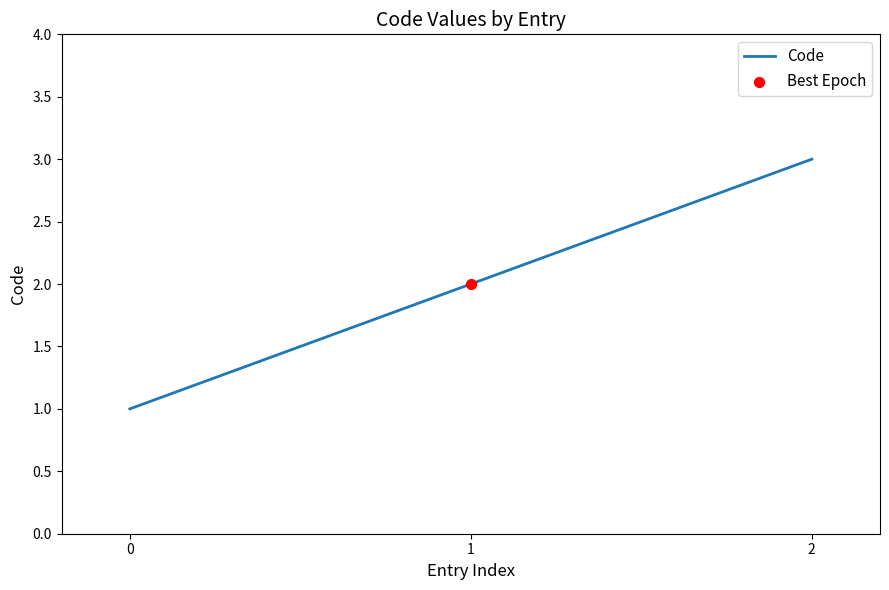

Approximately how many times larger is the value at 0 compared to 1?

0.5